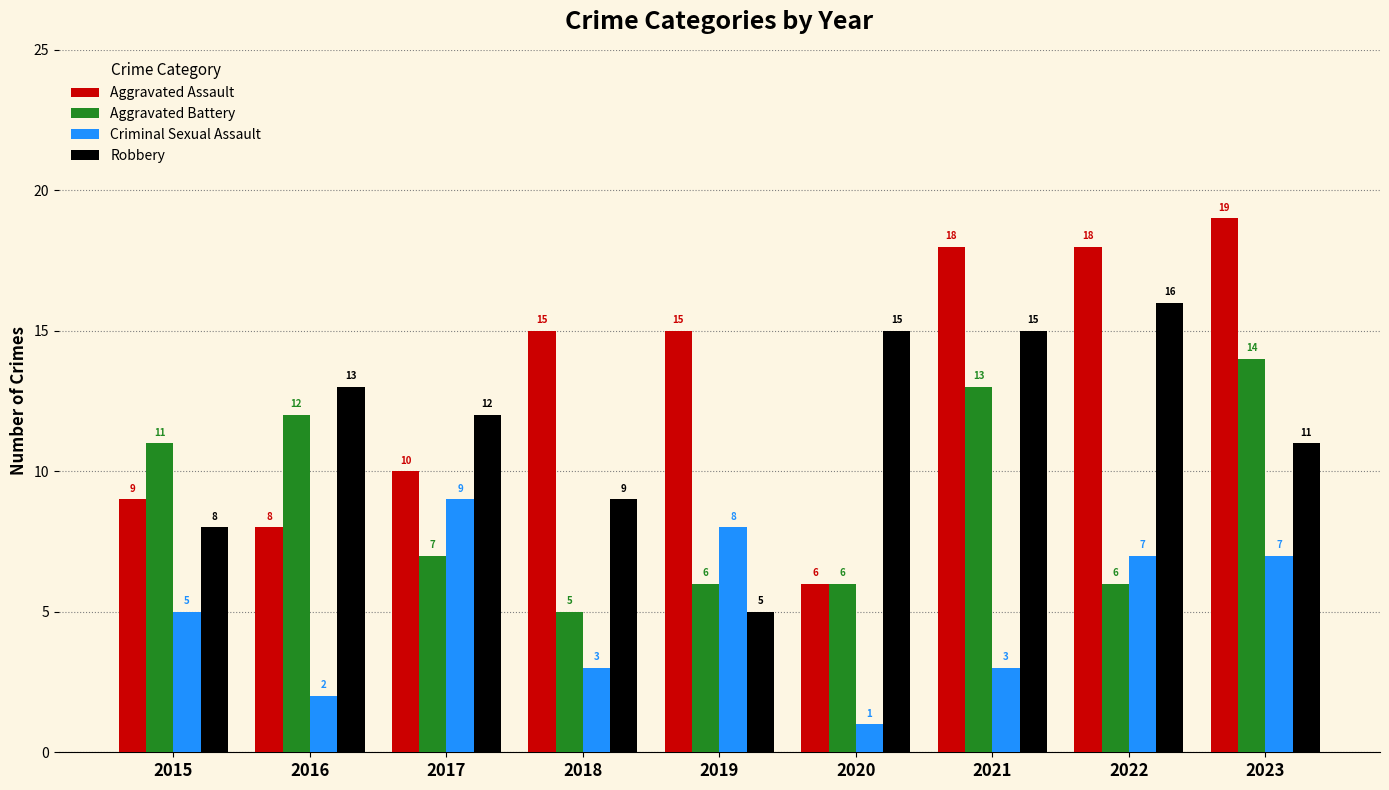

Are the bars grouped side by side (vs. stacked)?

Yes